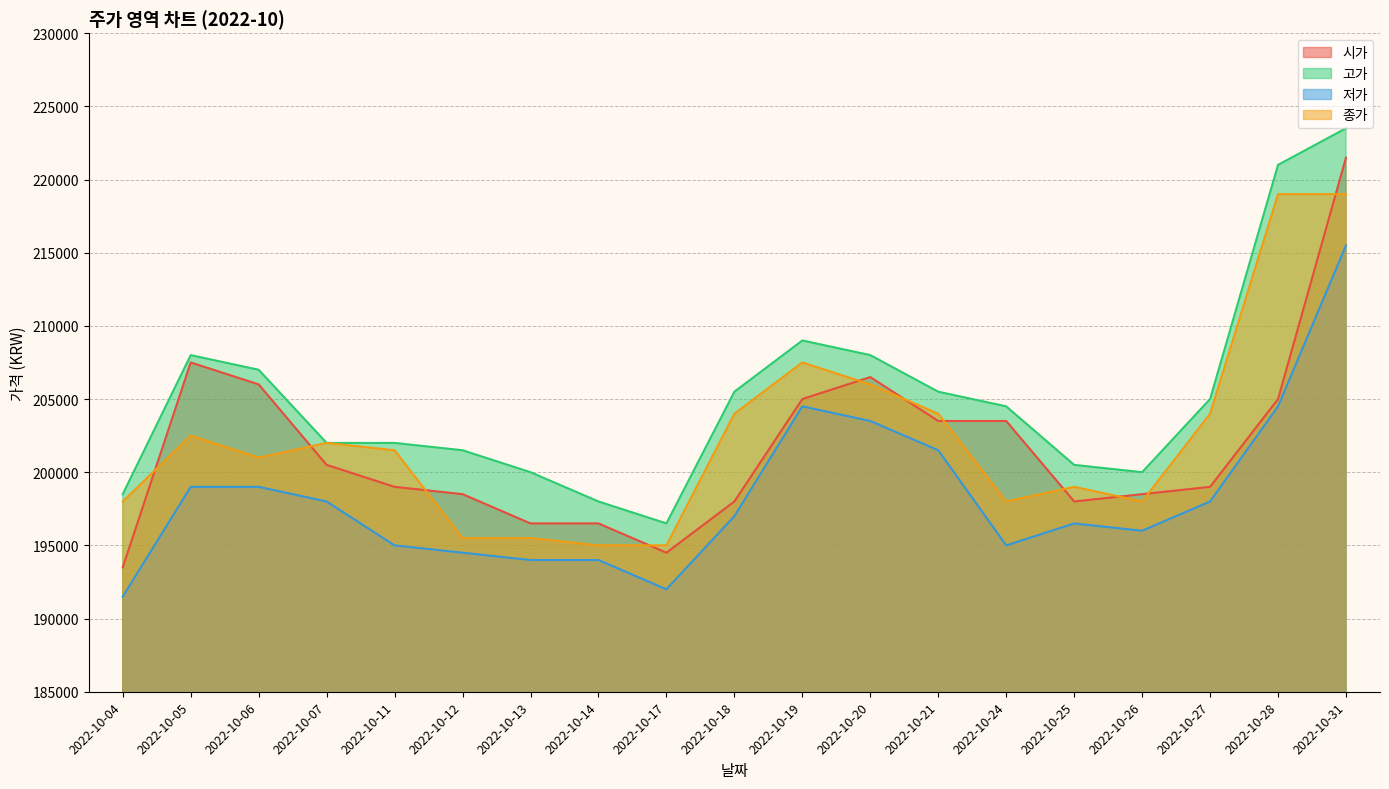

What is the difference between the 시가 values at 2022-10-19 and 2022-10-26?

6500